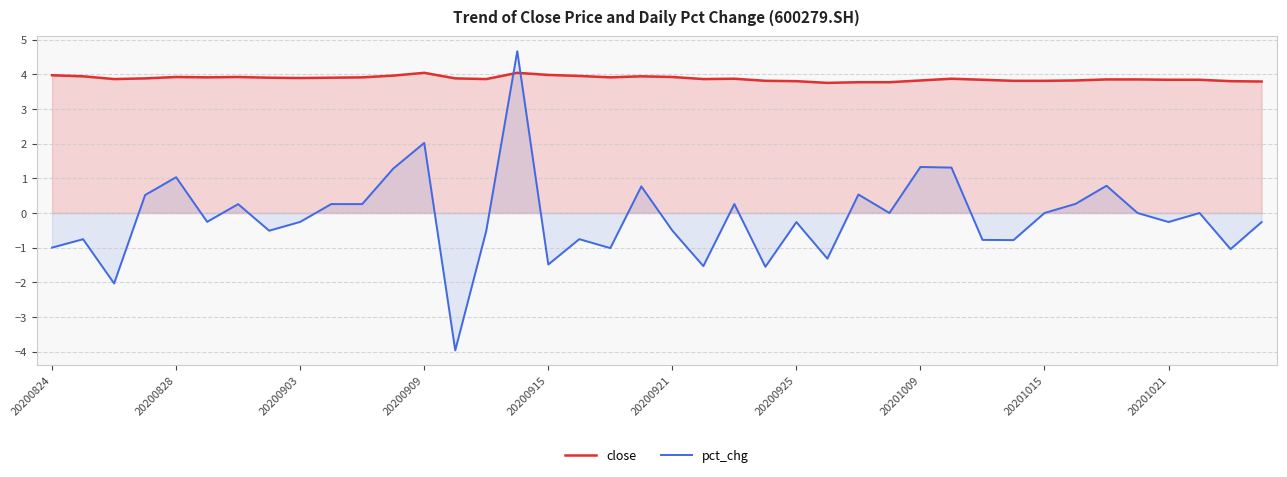

Which series has the widest spread of values?

pct_chg